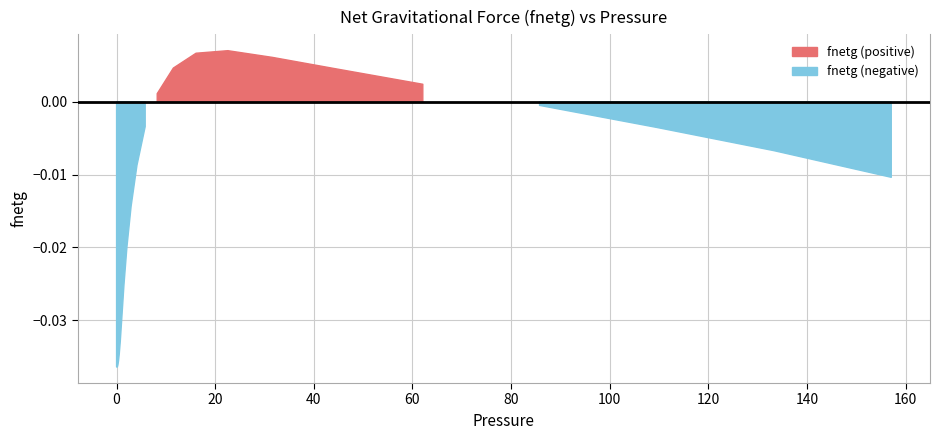

What is the sum of the values at 1.0685 and 0.0033909?

-0.1